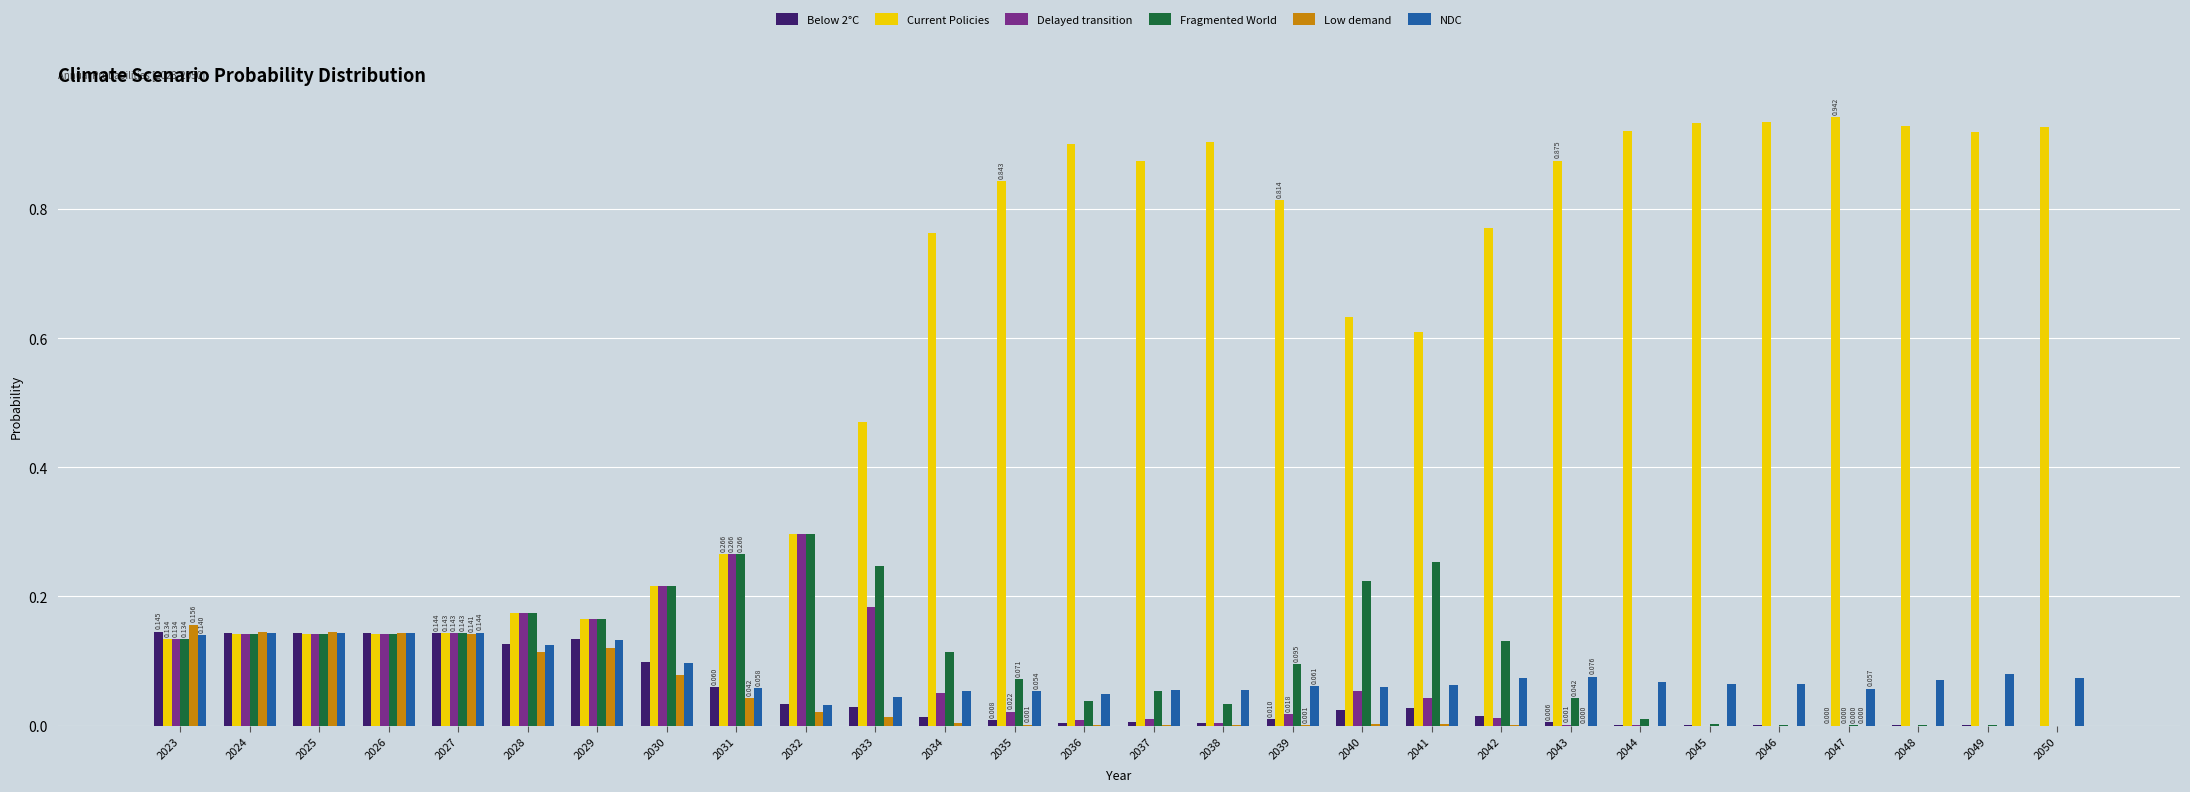

Between 2031 and 2045, which series saw the biggest shift?

Current Policies